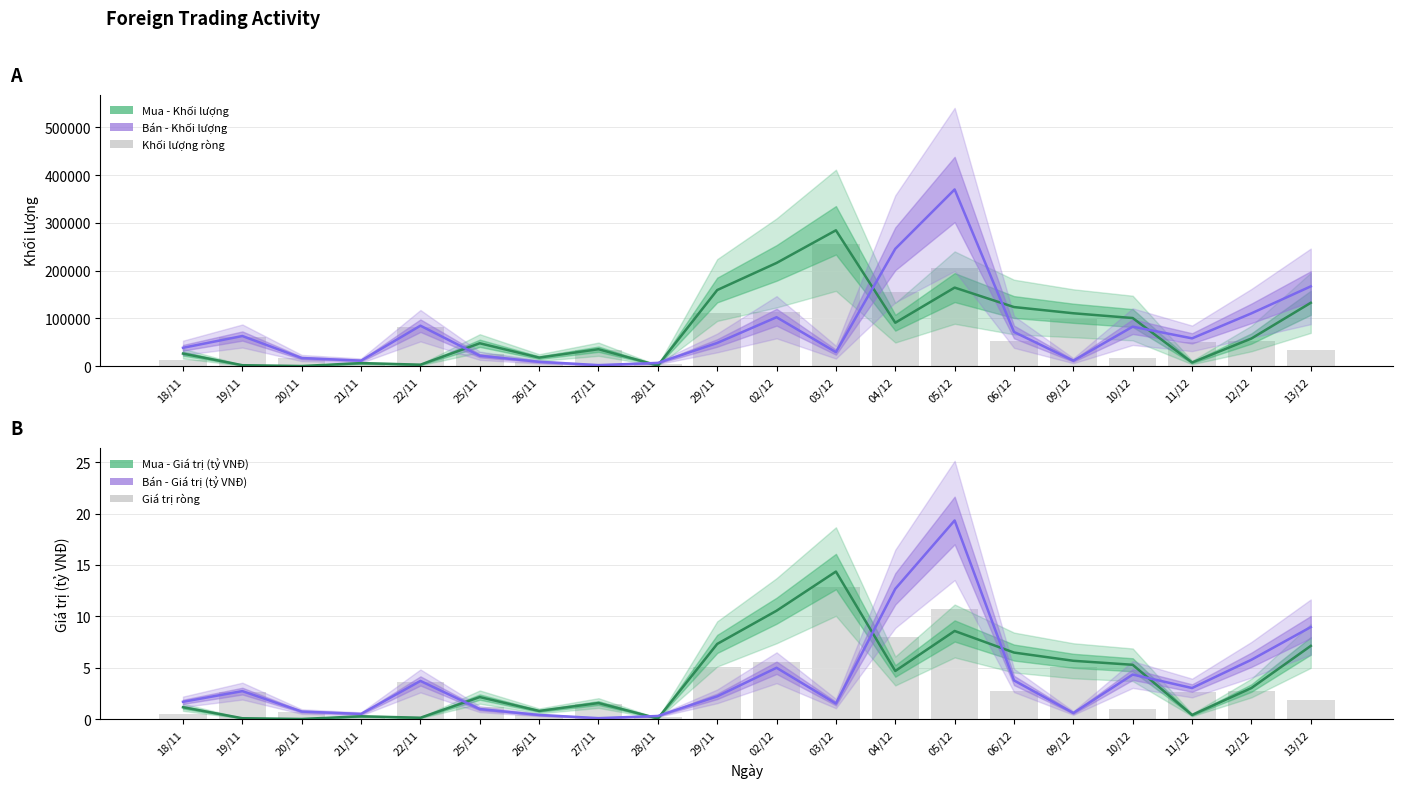

Count the number of categories in the chart.

20